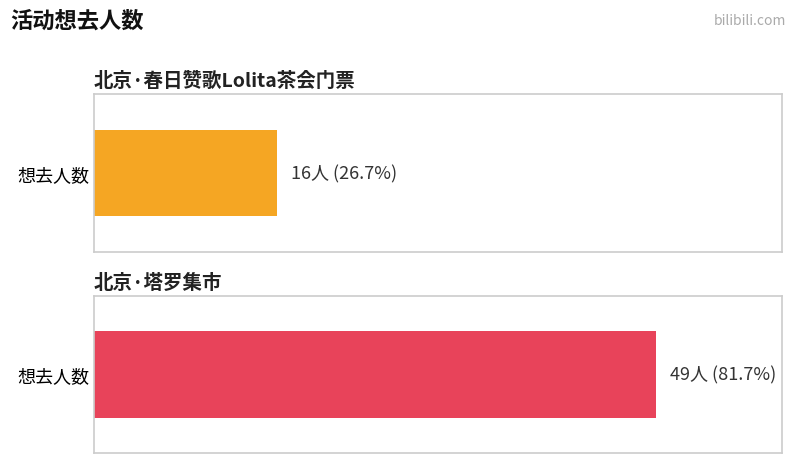

Between 北京·春日赞歌Lolita茶会门票 and 北京·塔罗集市, which is larger?

北京·塔罗集市